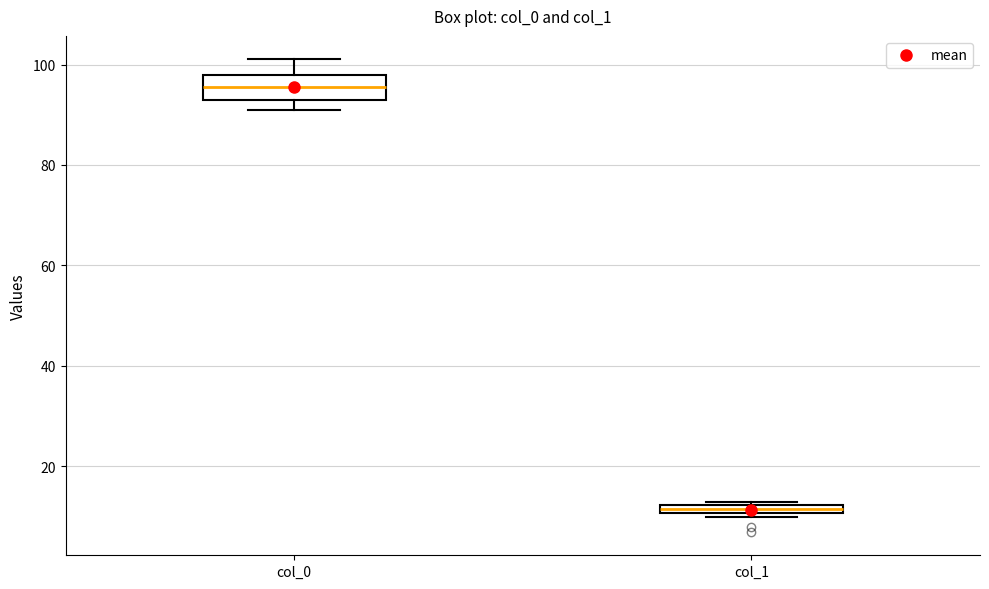

Which box is the tallest, from its lower edge to its upper edge?

col_0